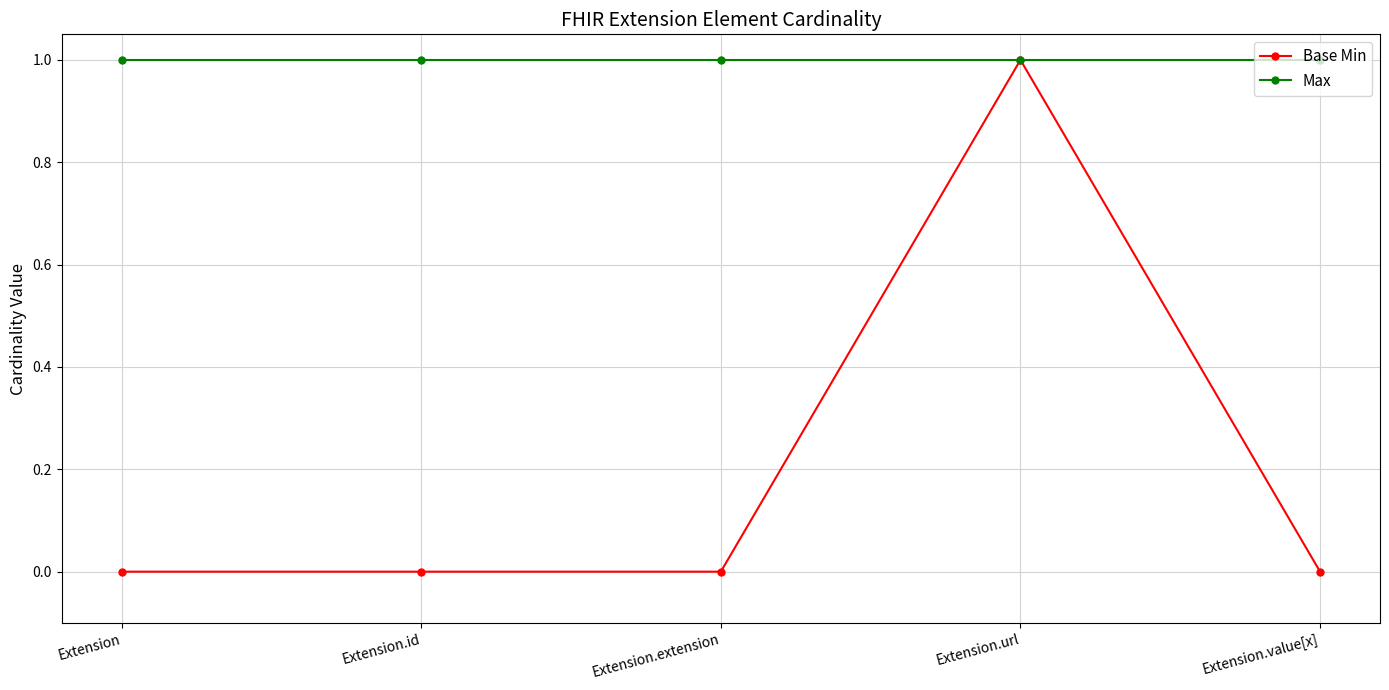

Reading left to right, transcribe all the data shown in this chart.

Base Min: 0	0	0	1	0
Max: 1	1	1	1	1